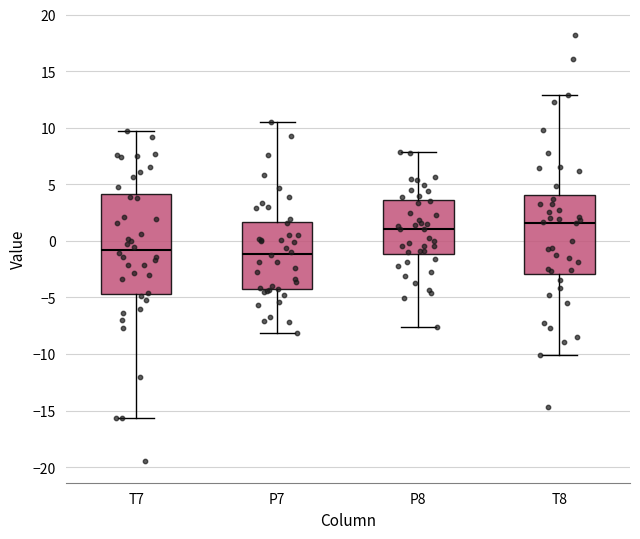

Where does the lower whisker of the box for T7 end on the y-axis? The values are not printed on the chart, so give them approximately, as read against the axis.

-15.5